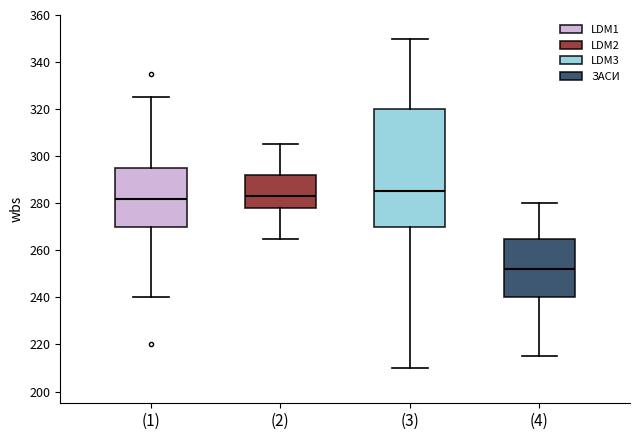

Which box has the highest median line?

(3)